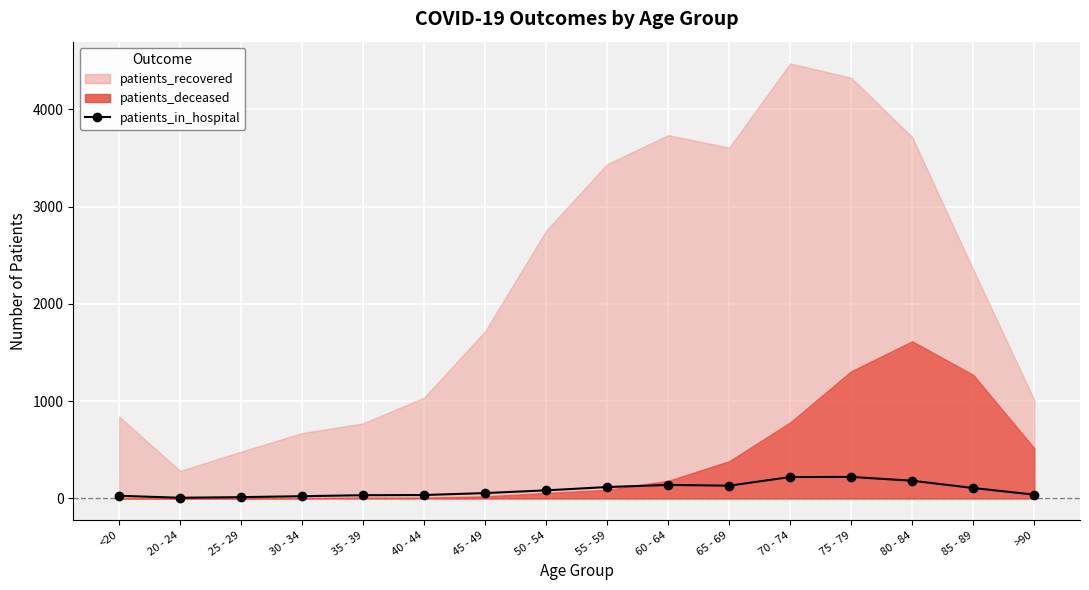

What value does the data have at <20, to the nearest 50?

50